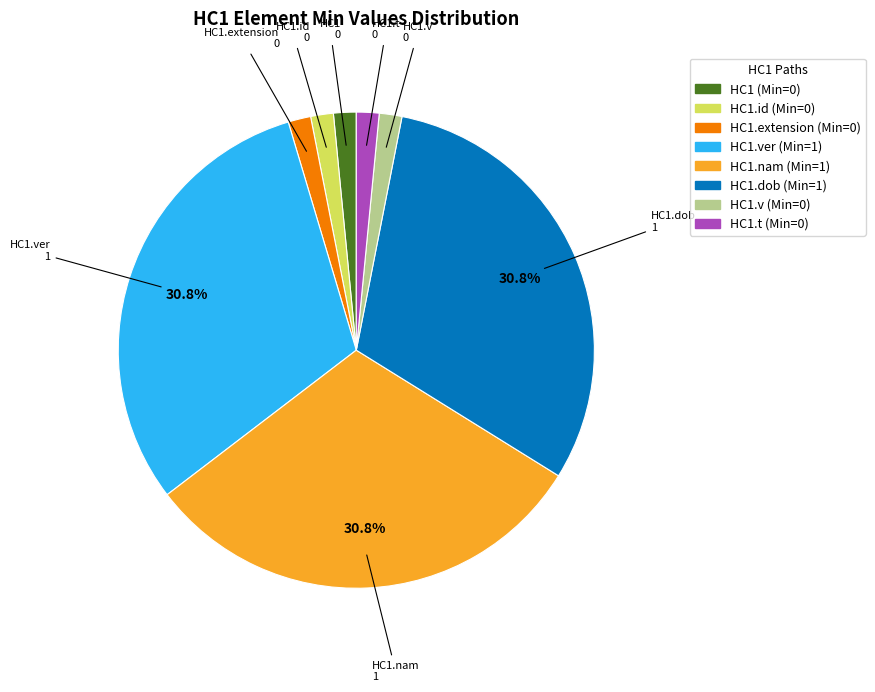

True or false: HC1.nam accounts for 19% of the total.

False